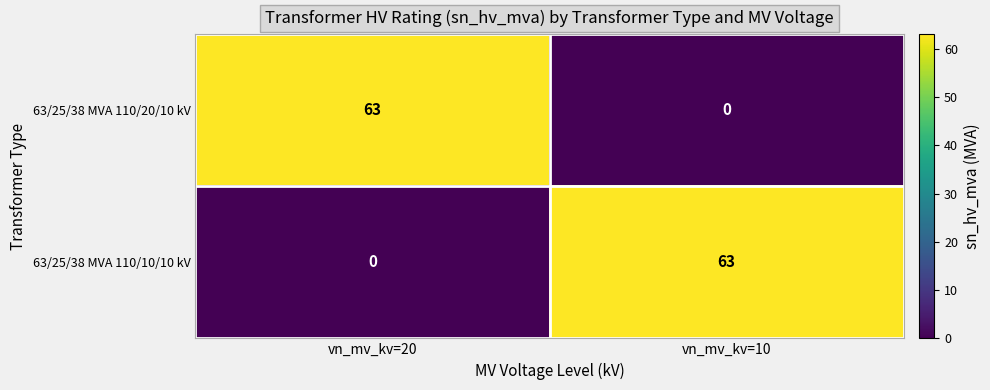

Reading left to right, what are all the values shown in this chart?

63/25/38 MVA 110/20/10 kV: vn_mv_kv=20=63	vn_mv_kv=10=0
63/25/38 MVA 110/10/10 kV: vn_mv_kv=20=0	vn_mv_kv=10=63